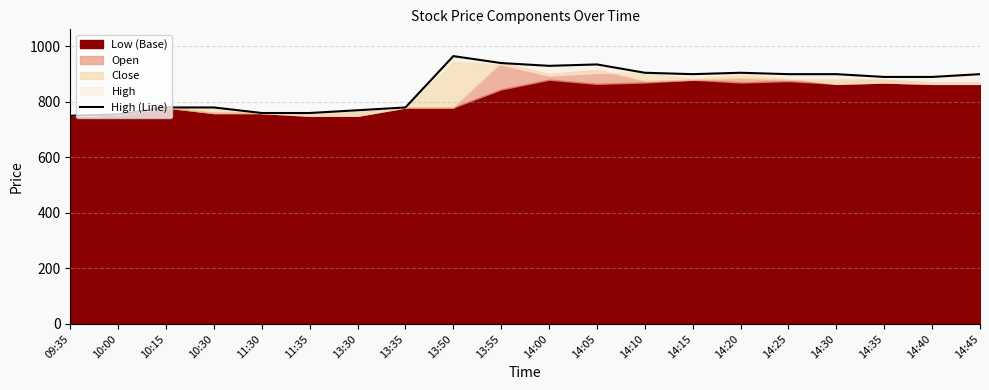

Reading left to right, extract all data points from this chart.

750	755	780	780	760	760	770	780	965	940	930	935	905	900	905	900	900	890	890	900